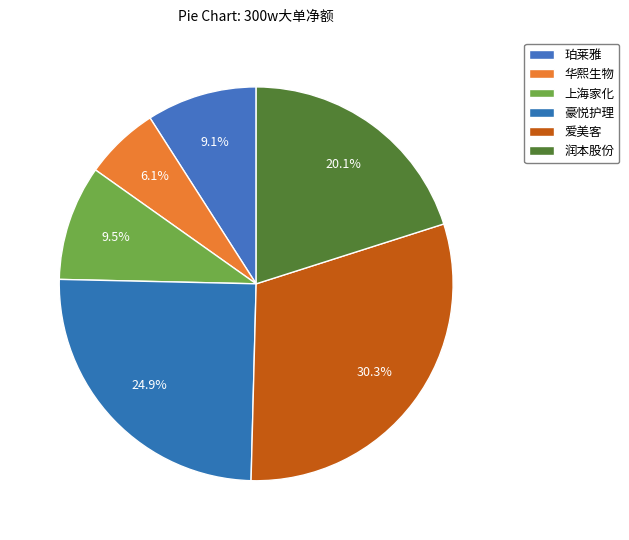

Count the number of slices in the pie.

6